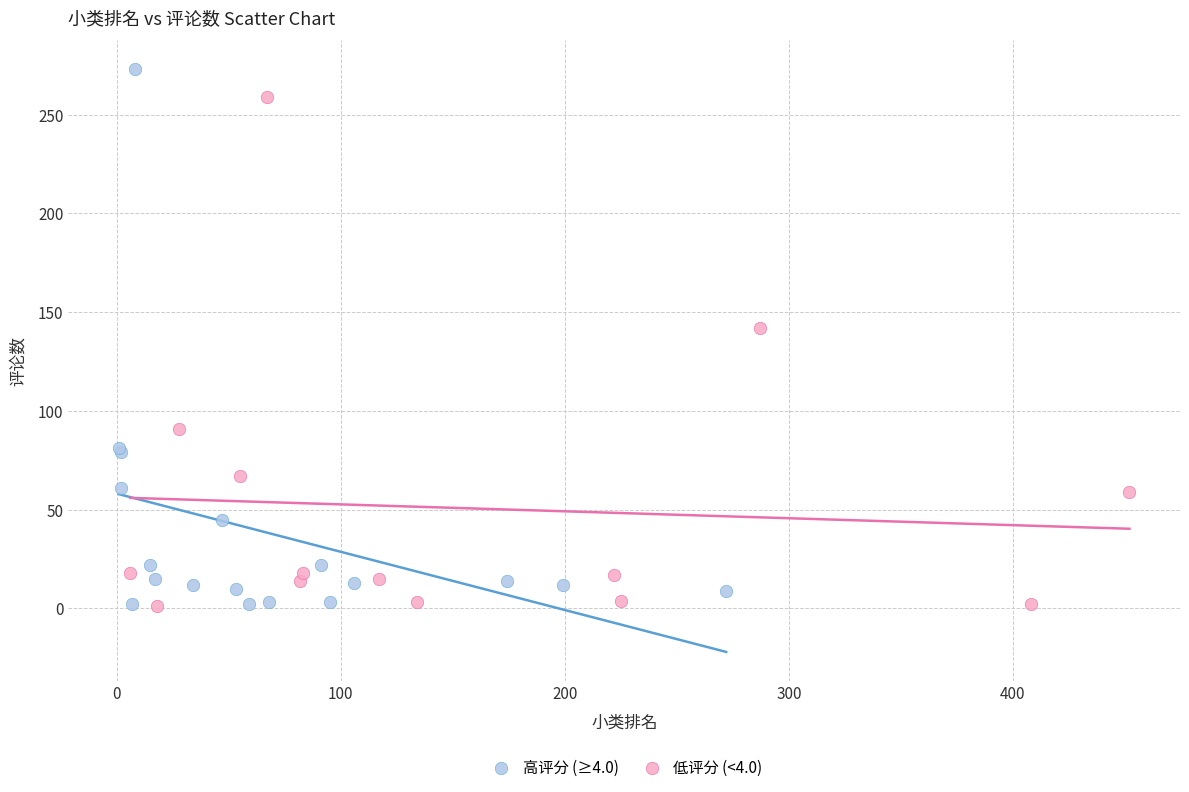

Which series has the largest Y range (max minus min)?

高评分 (≥4.0)